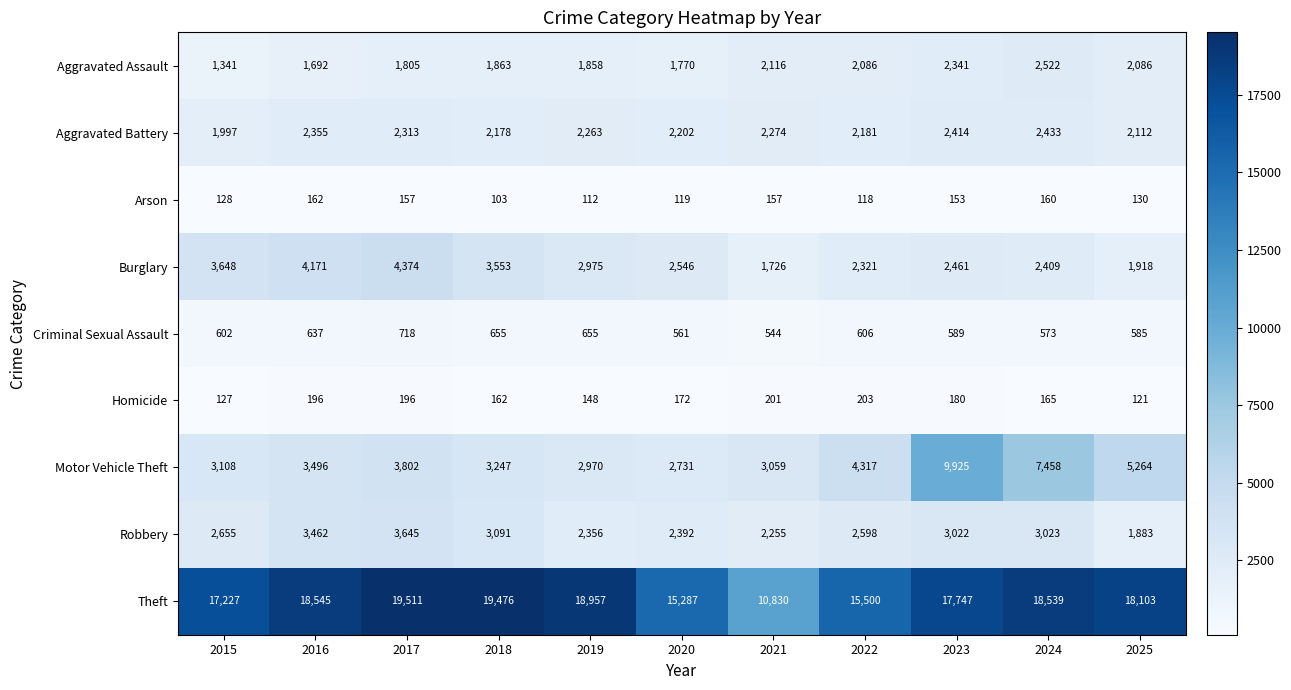

What is the maximum value shown in the chart?

19511